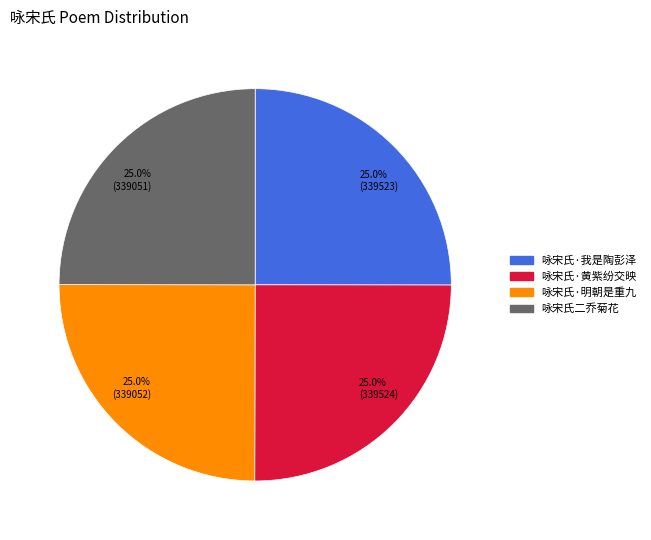

Is it true that 咏宋氏·我是陶彭泽 is 32% of the pie?

False